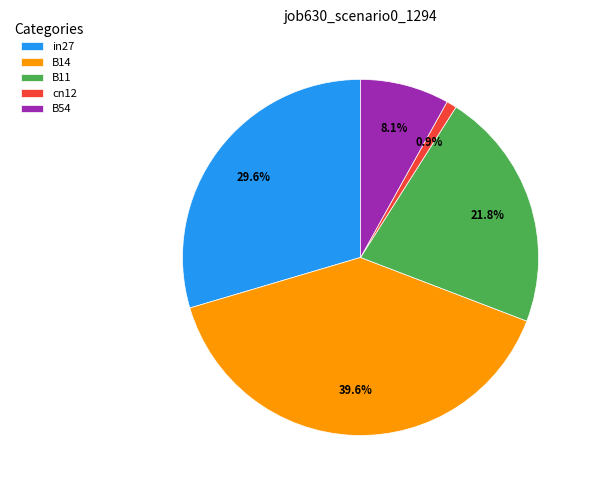

The in27 slice represents 23% of the pie. True or false?

False